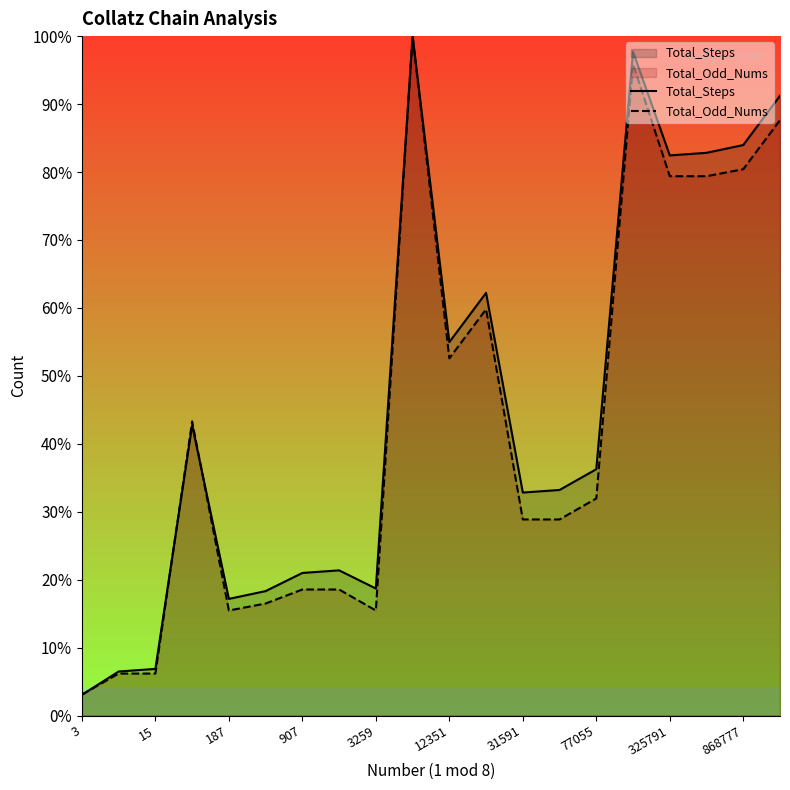

At which label is Total_Odd_Nums closest to 51?

12351